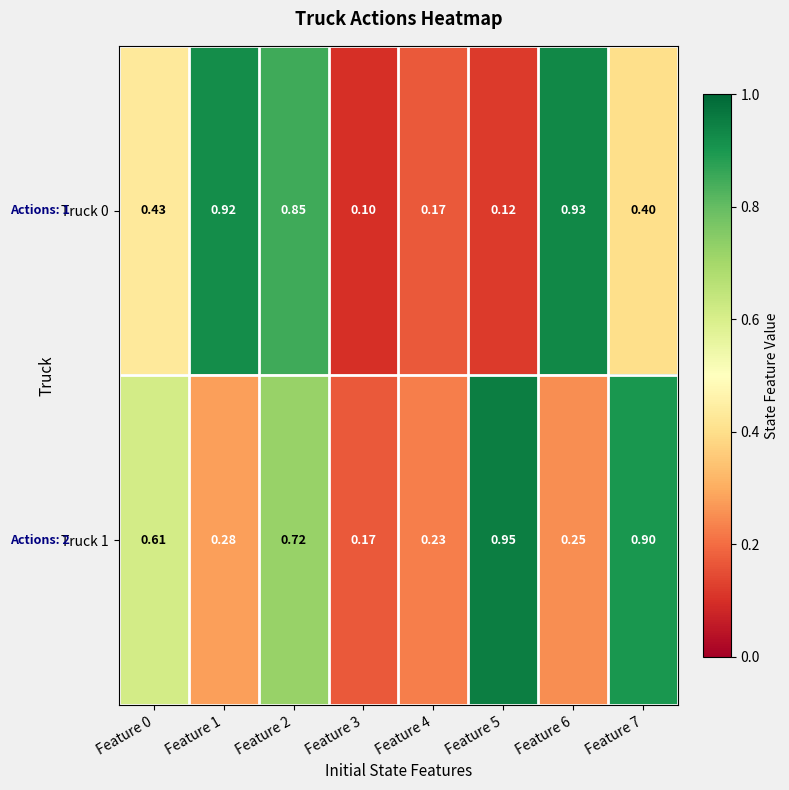

Is the value of Truck 1 at Feature 5 greater than the value of Truck 0 at Feature 5?

Yes